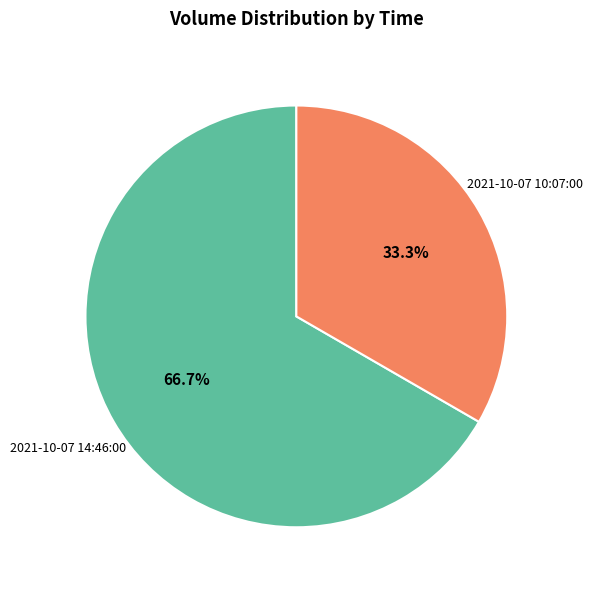

Rank the categories by value from lowest to highest.

2021-10-07 10:07:00, 2021-10-07 14:46:00